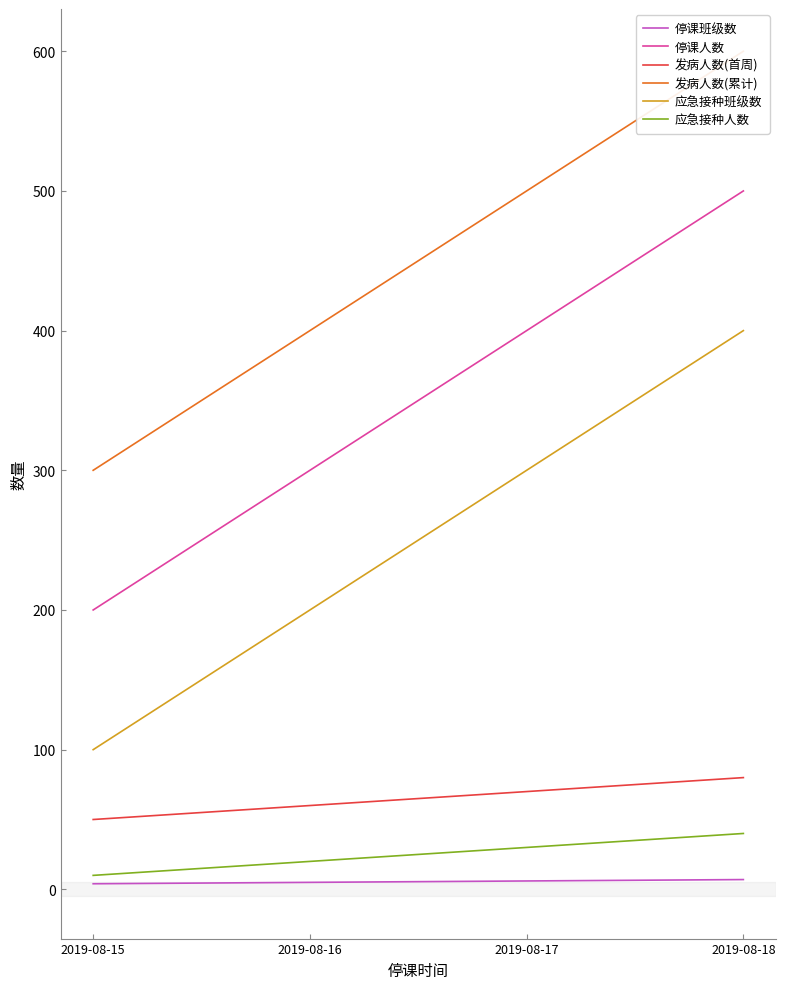

How many distinct data groups are displayed?

6